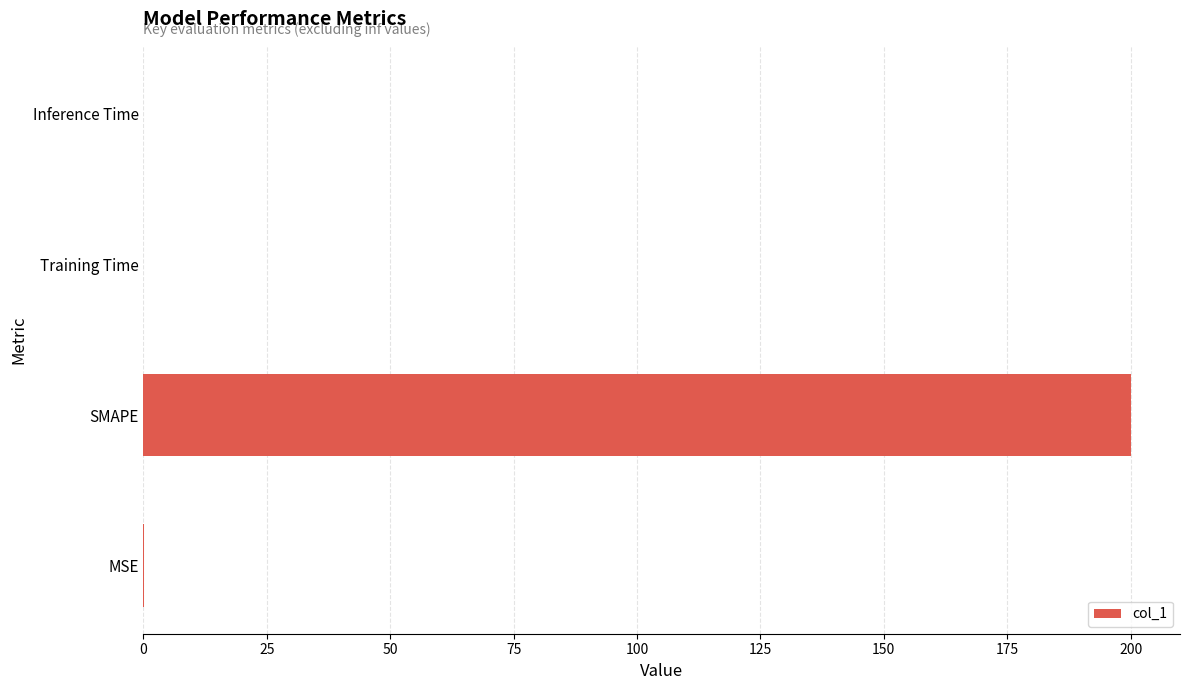

True or false: the data shows 0.0 at Inference Time.

True